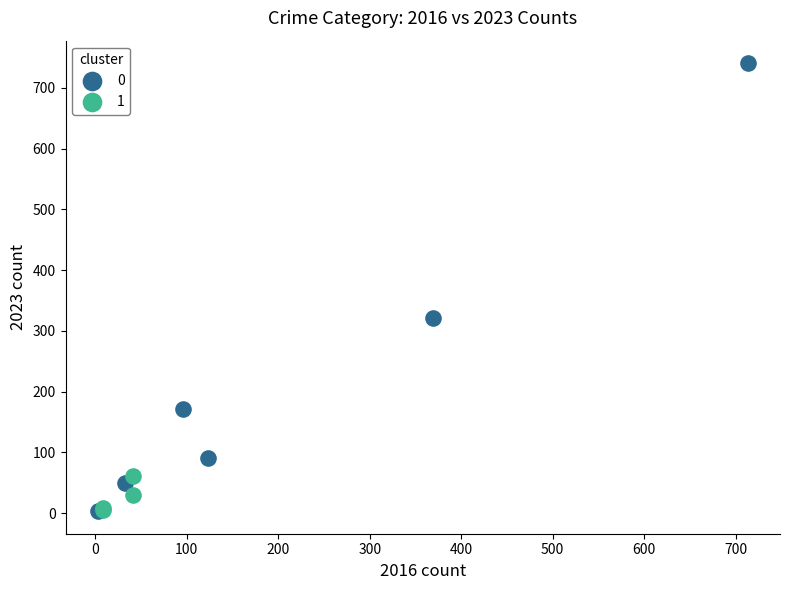

What are all the series names shown in the legend?

0, 1